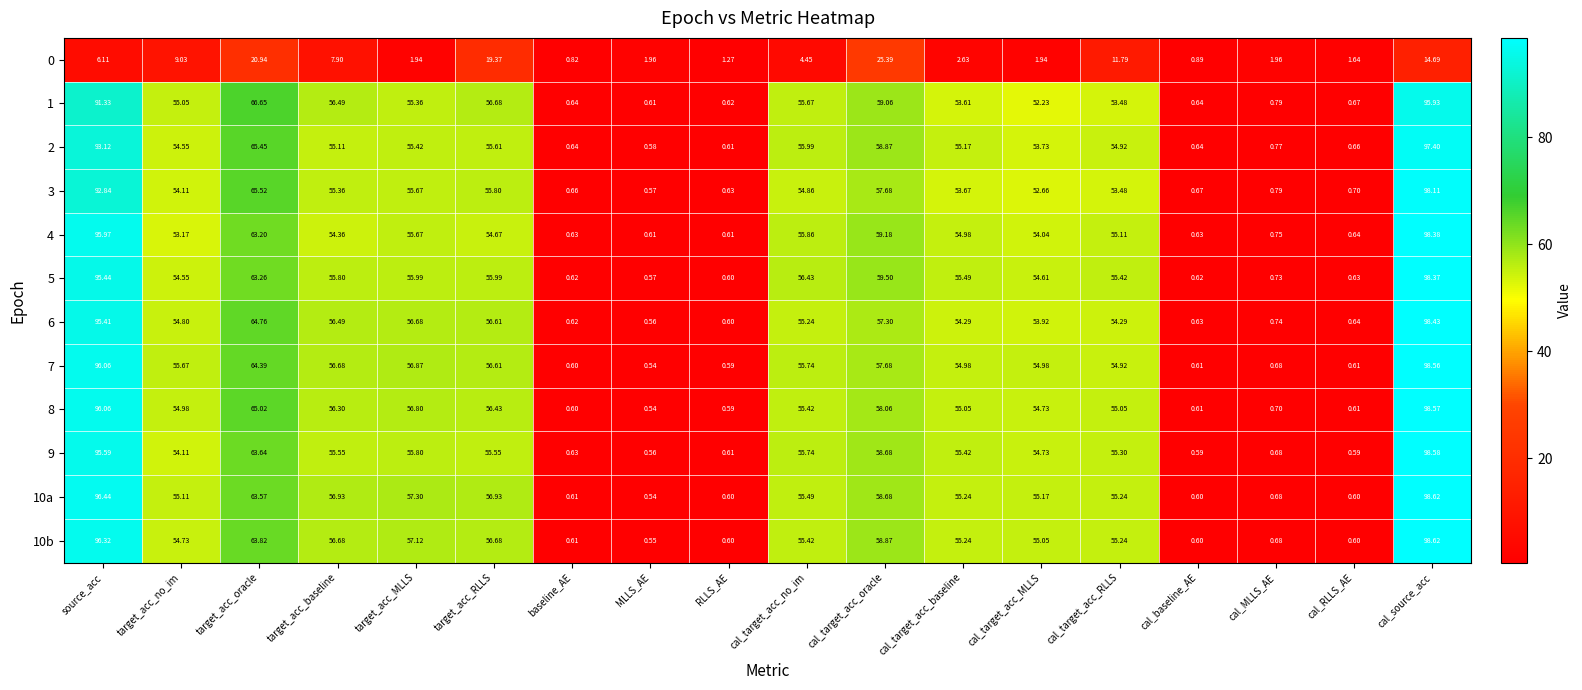

Which category has the highest value in the 10a series?

cal_source_acc